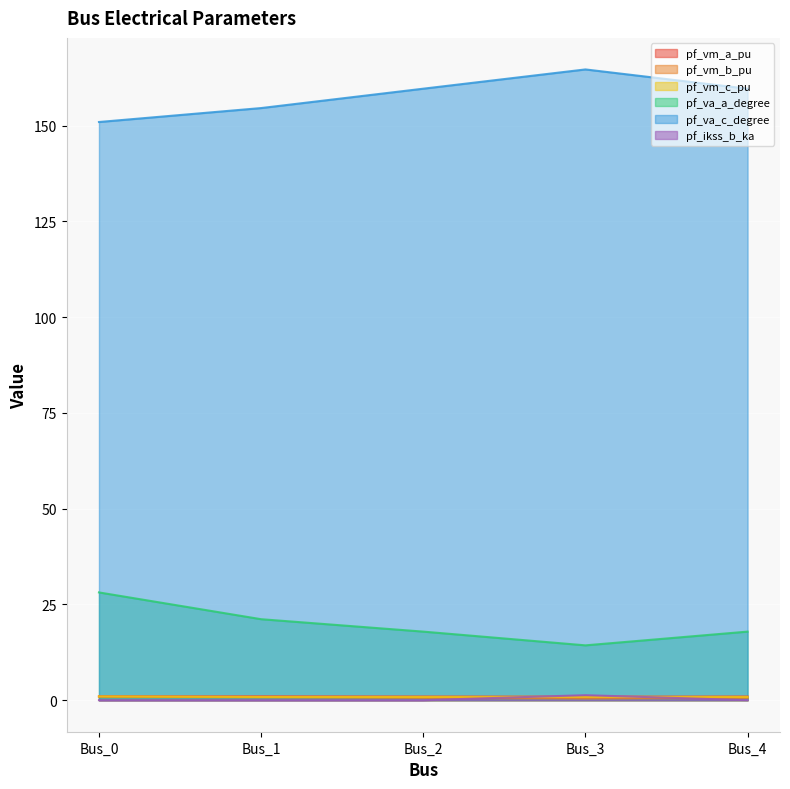

Is the value of pf_ikss_b_ka at Bus_3 greater than the value of pf_va_c_degree at Bus_0?

No